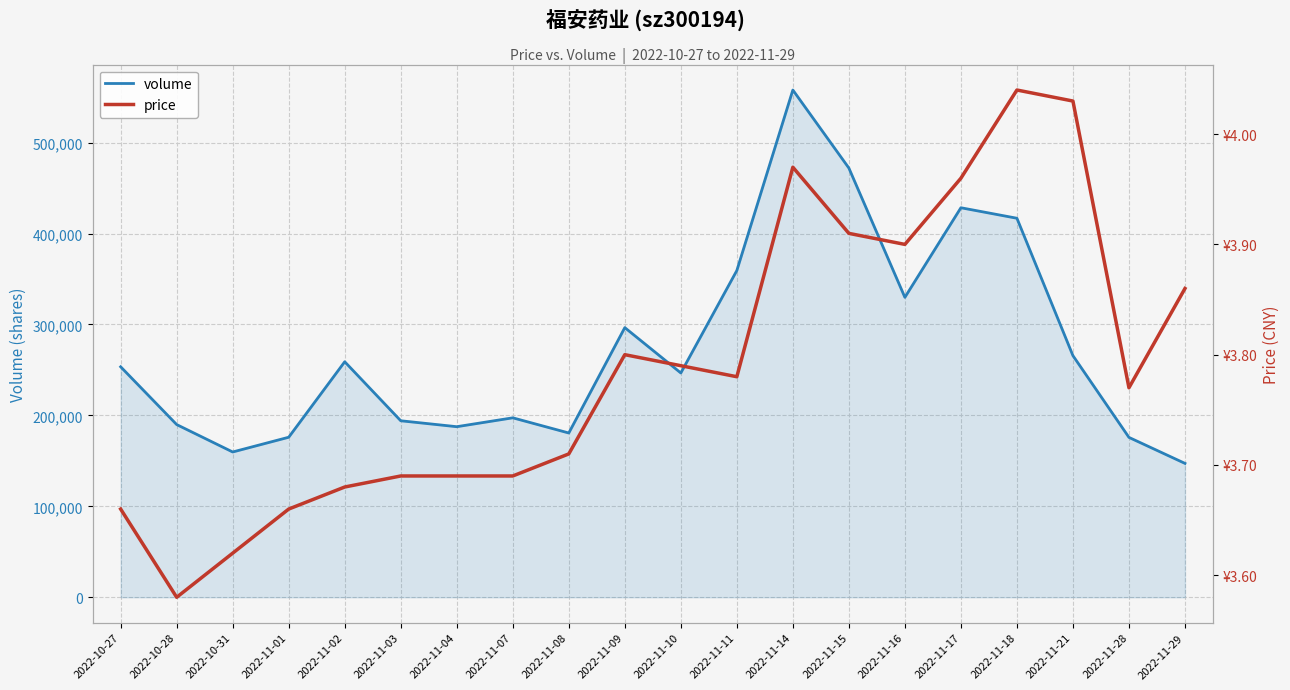

List the series in order of their overall mean, lowest first.

price, volume